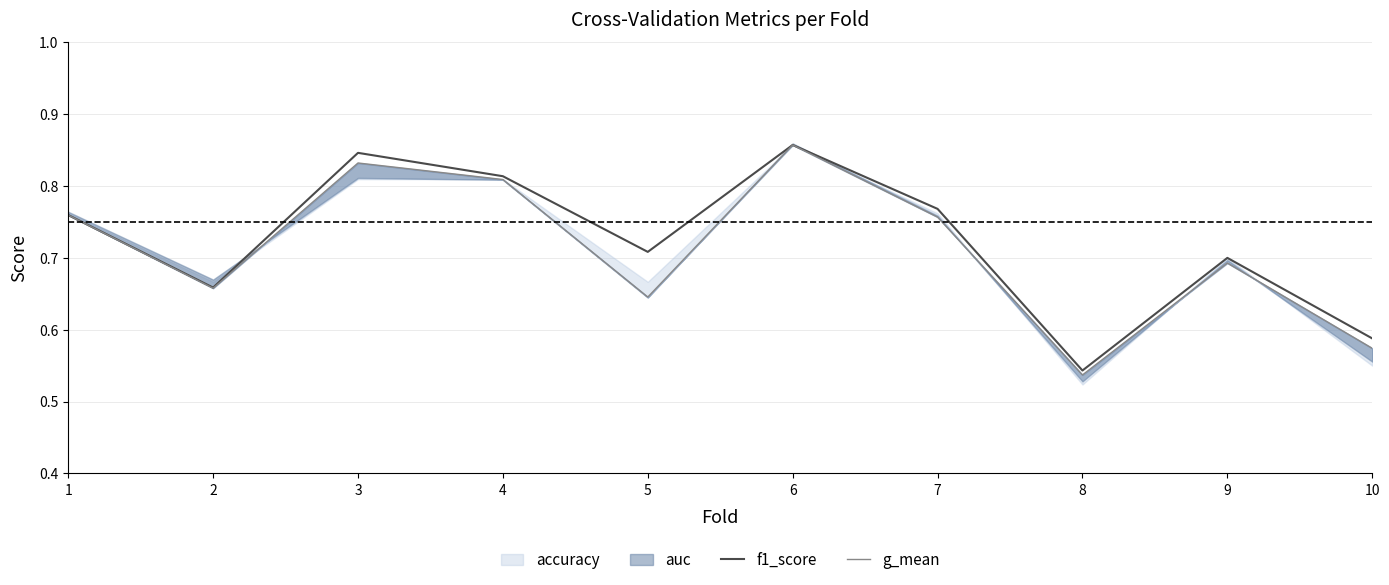

Which series has the largest total across all categories?

f1_score